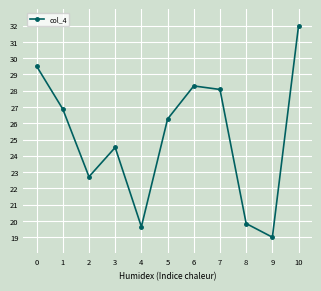

The value at 1 is 26.9. True or false?

True